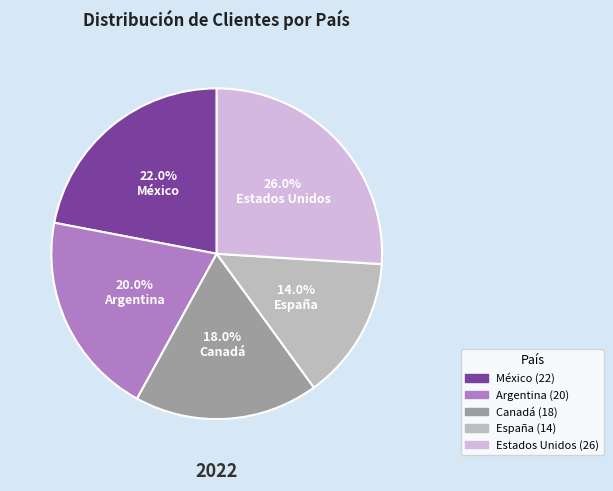

How many segments does this pie chart have?

5